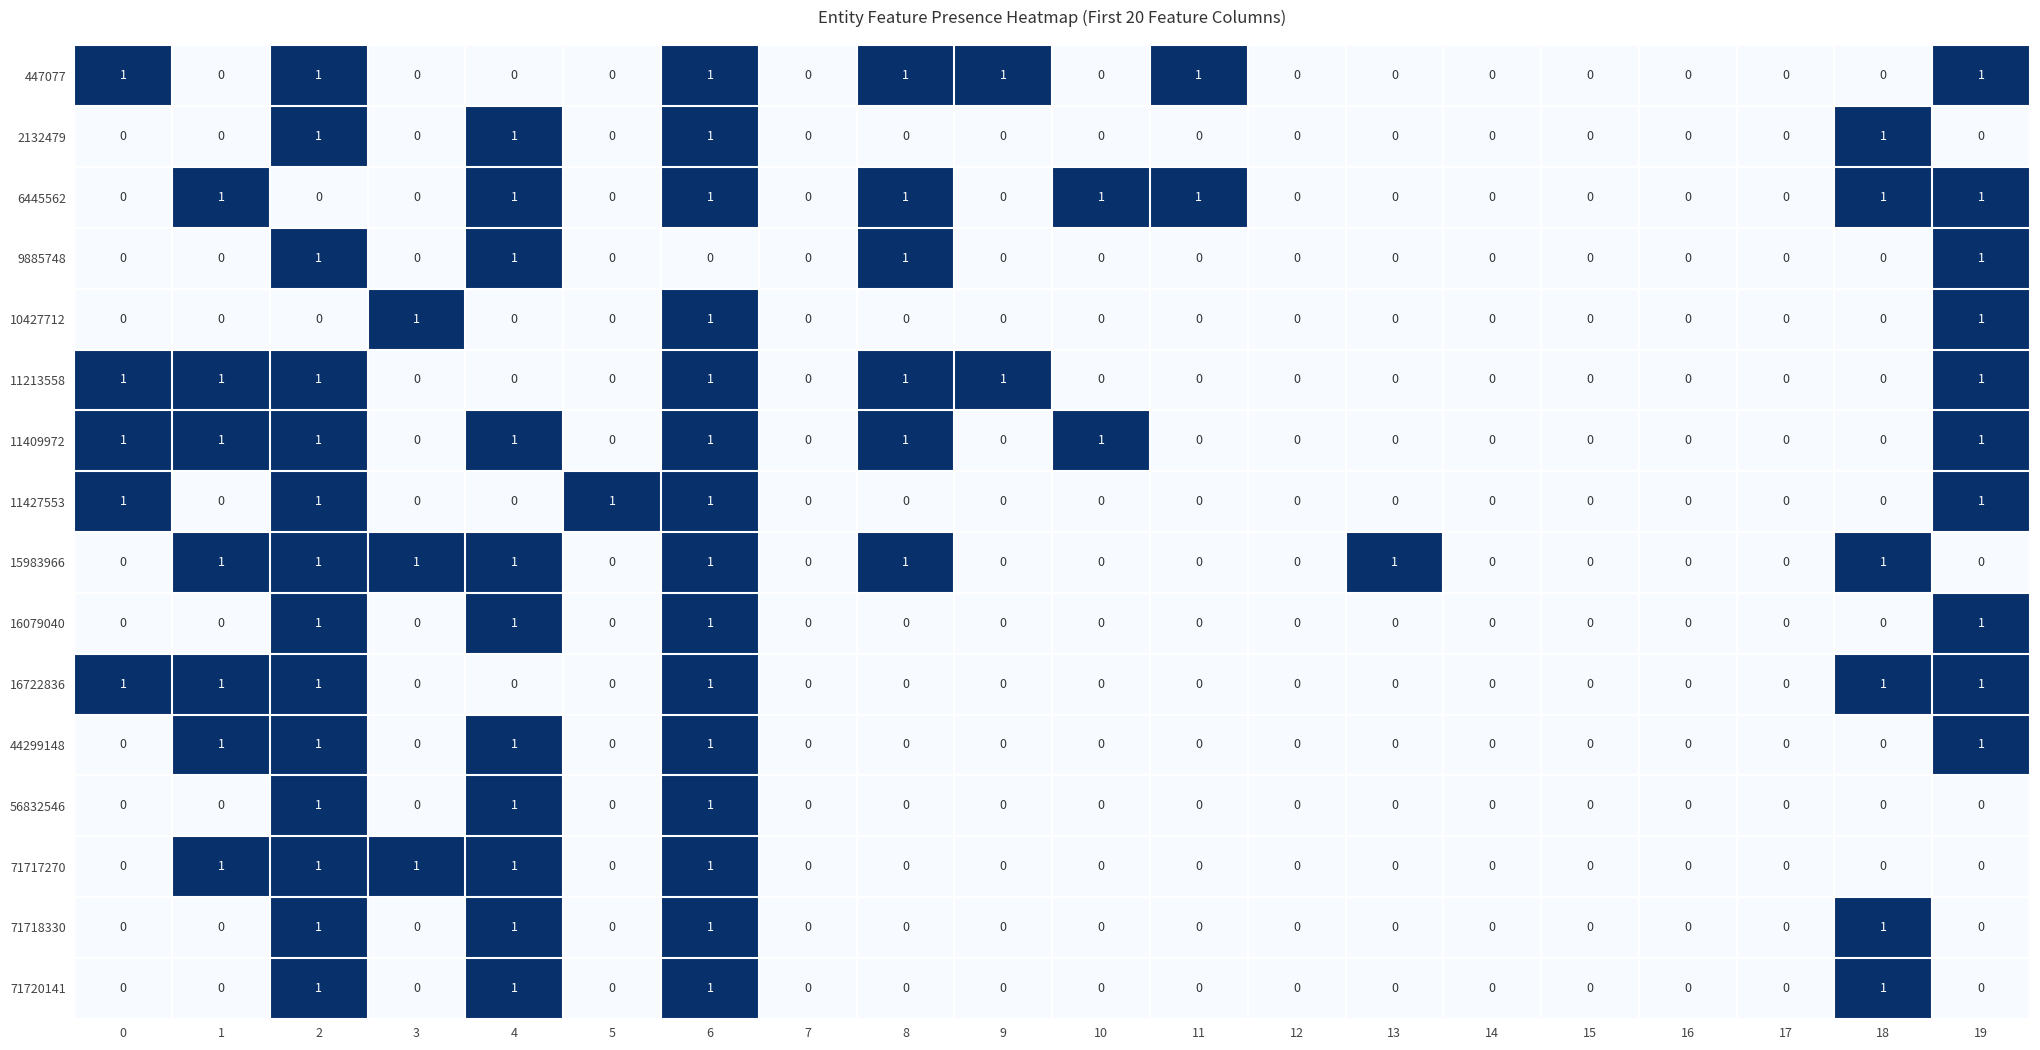

What is the total value across all series at 11?

2